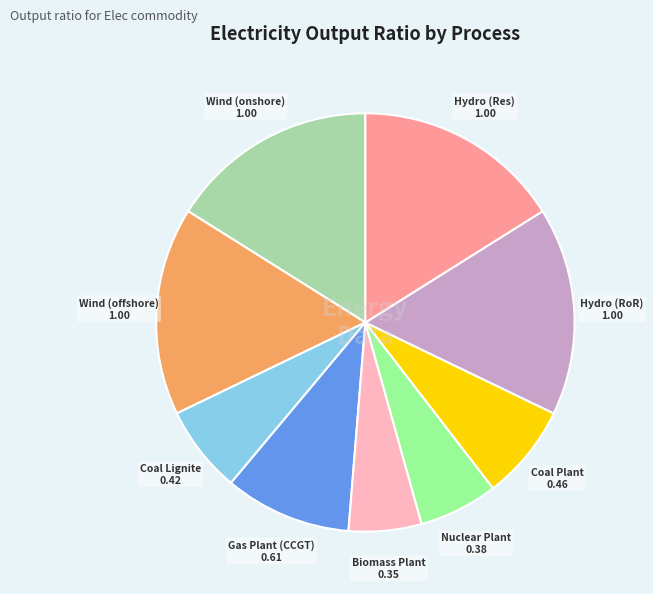

Is there any slice that represents more than half of the pie?

No